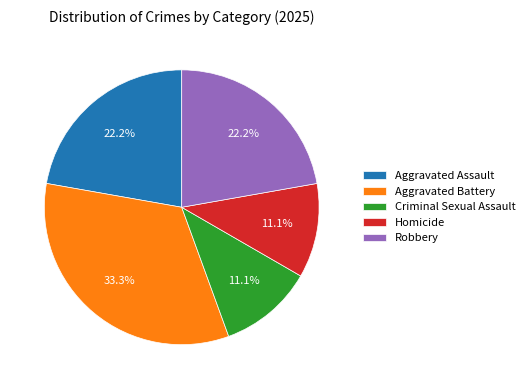

Which category has the biggest portion of the pie?

Aggravated Battery